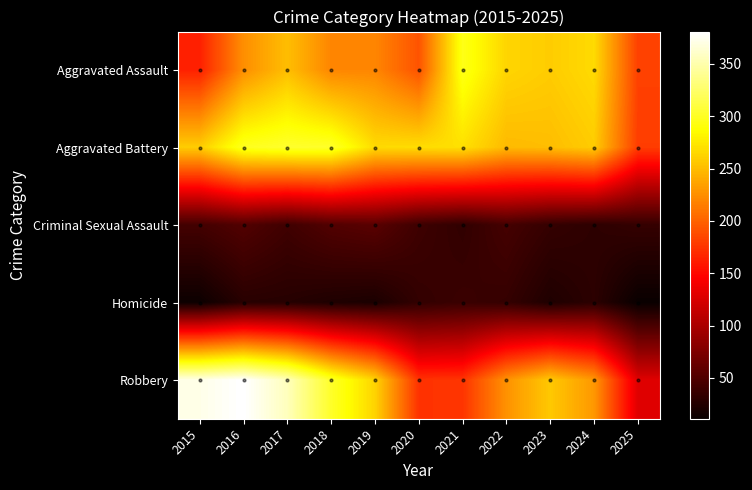

At how many categories does at least one series exceed 294?

5